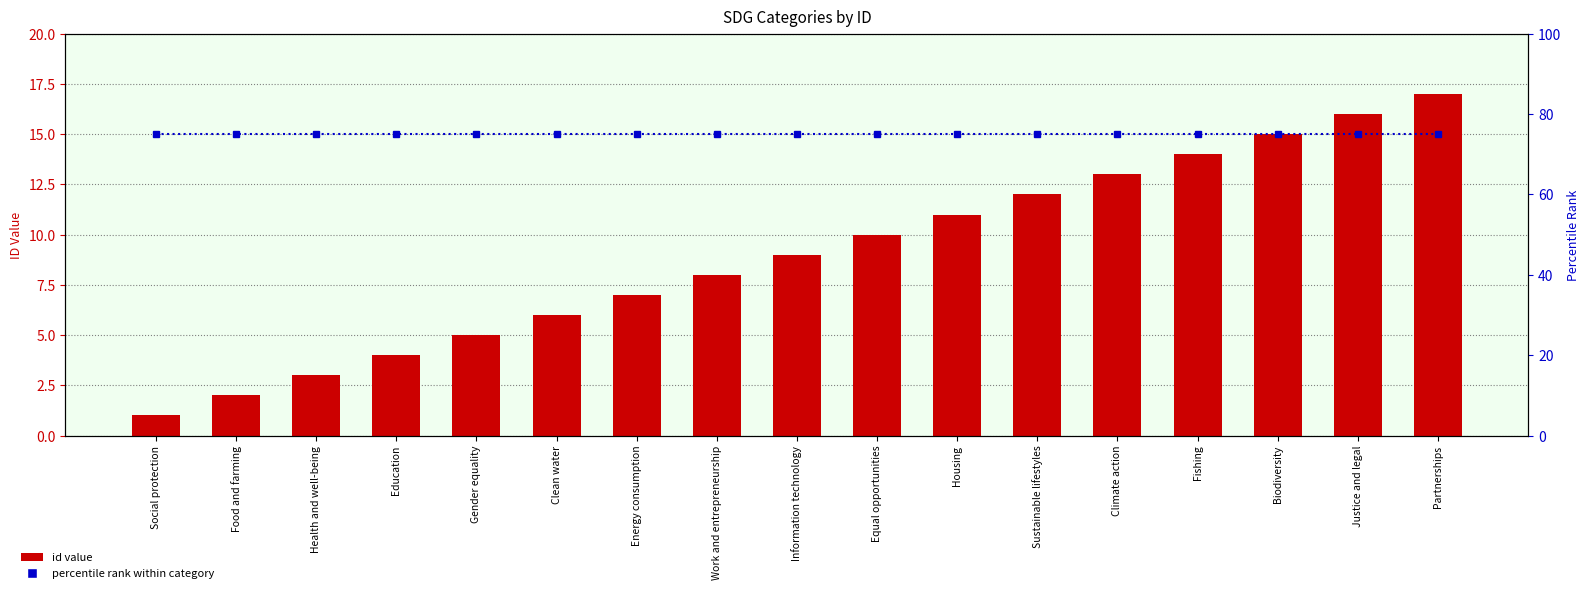

What is the difference between the second highest and minimum values in the id value series?

15